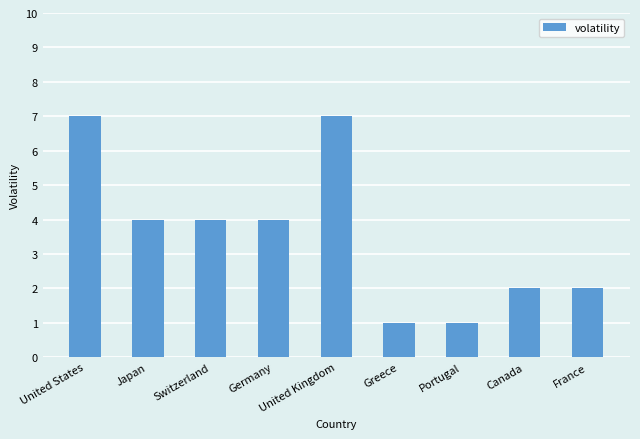

What is the difference between the values at United States and Greece?

6